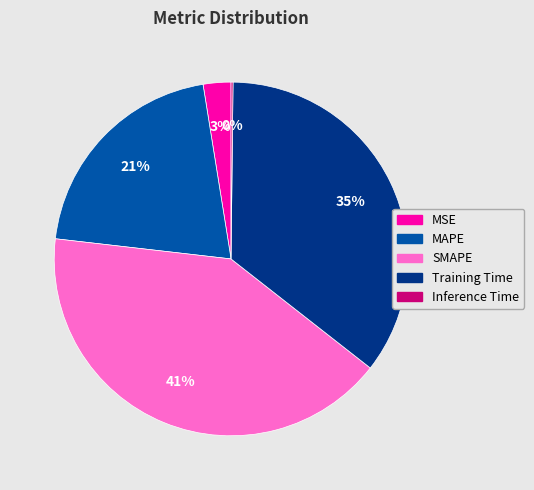

The SMAPE slice represents 41% of the pie. True or false?

True